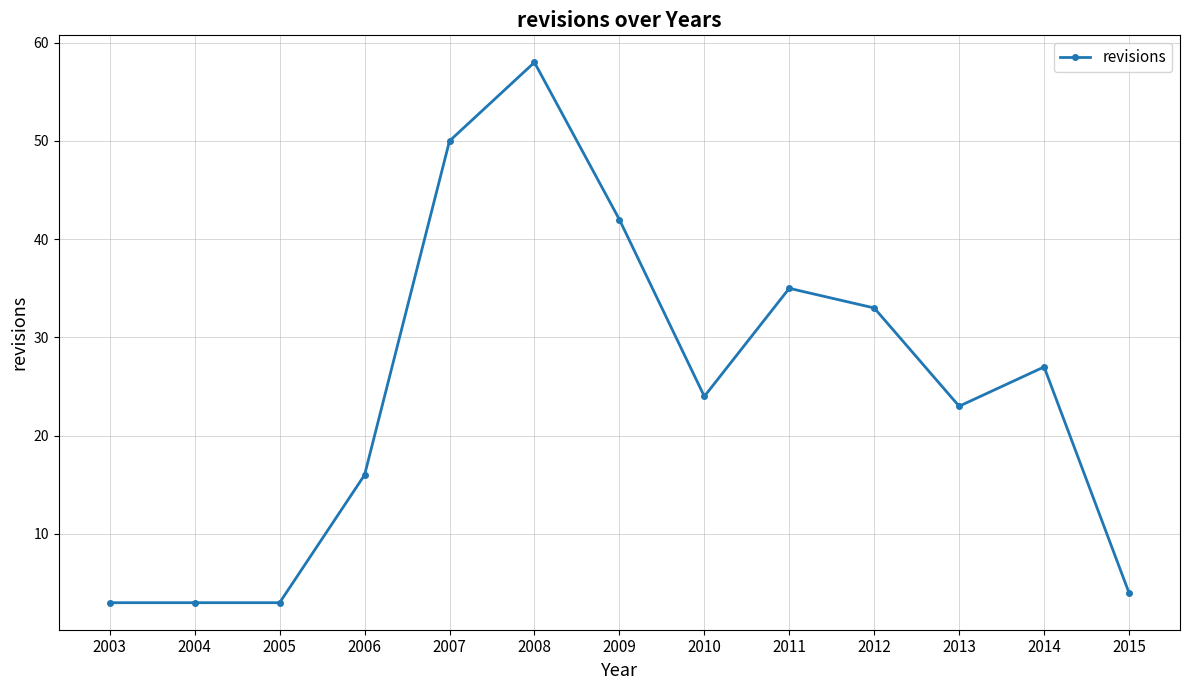

Does the chart display data point markers on the line(s)?

Yes